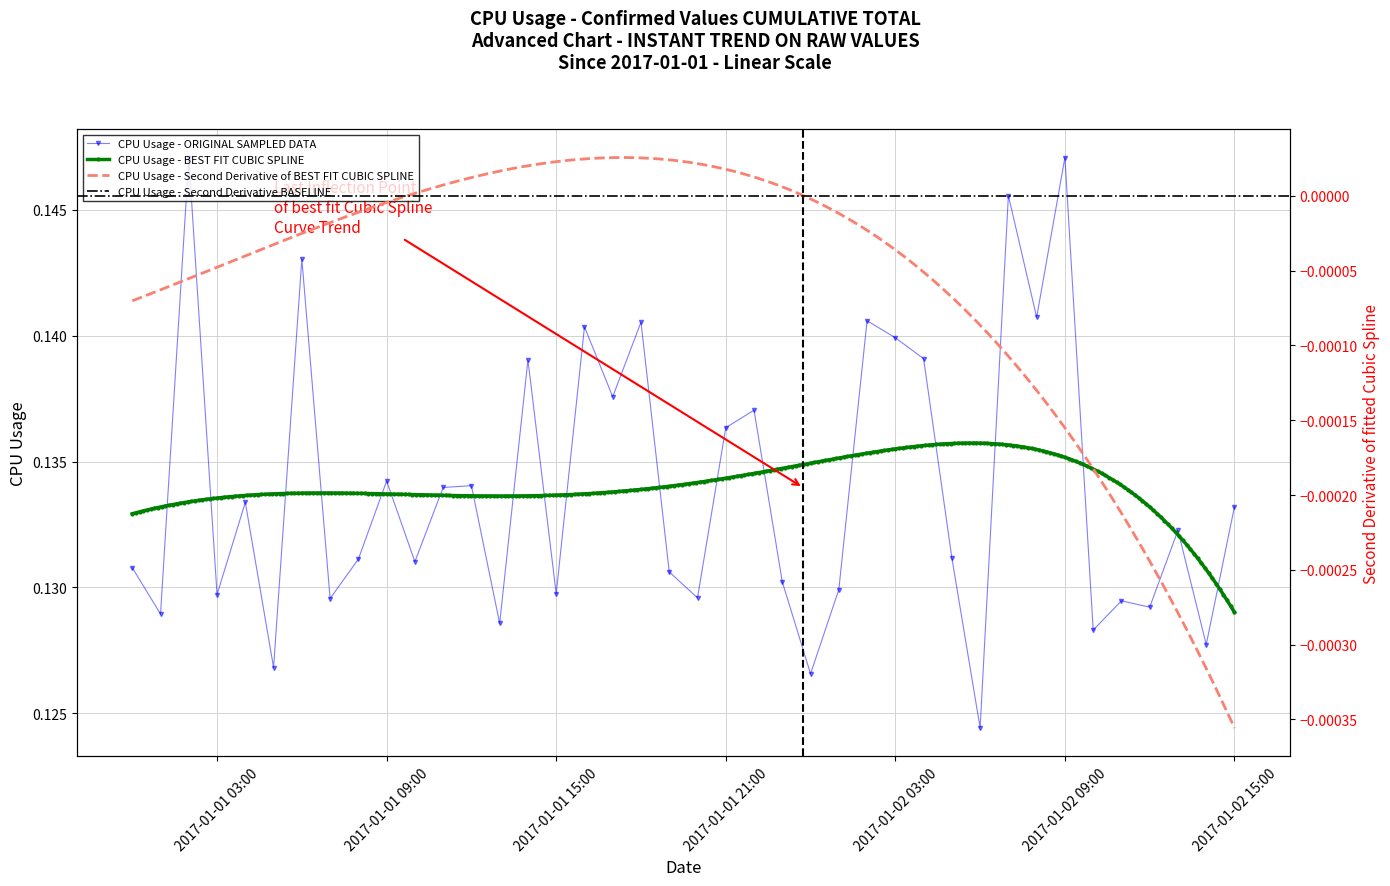

What is the label of the 17th point from the left?

2017-01-01 16:00:00